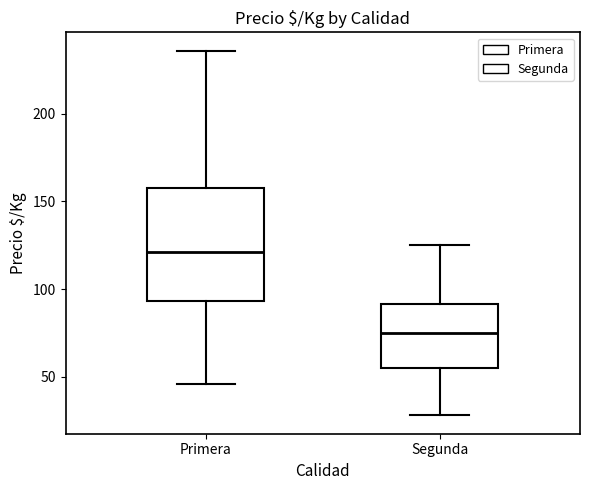

Where does the median line of the box for Segunda sit on the y-axis? The values are not printed on the chart, so give them approximately, as read against the axis.

75